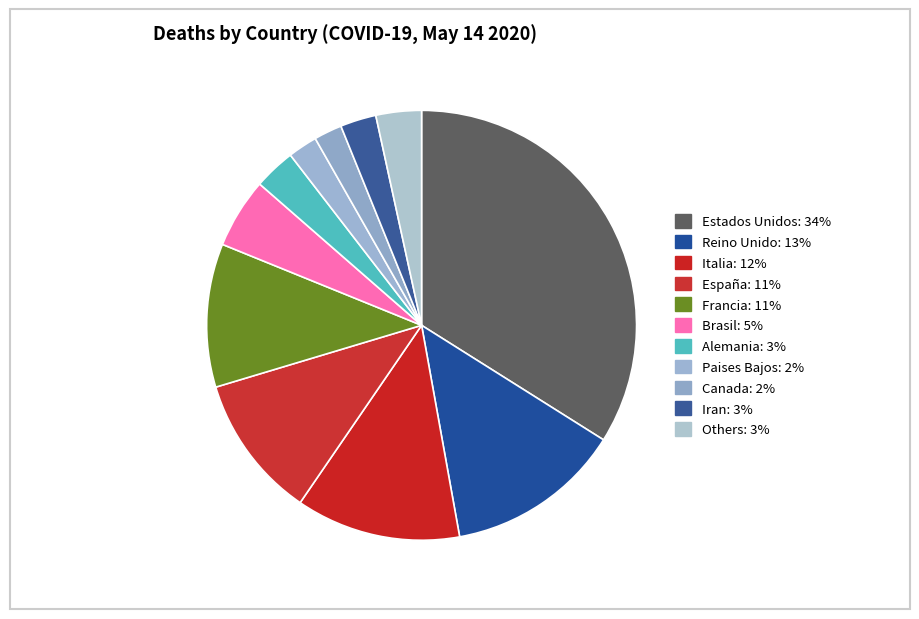

Count the number of slices in the pie.

11